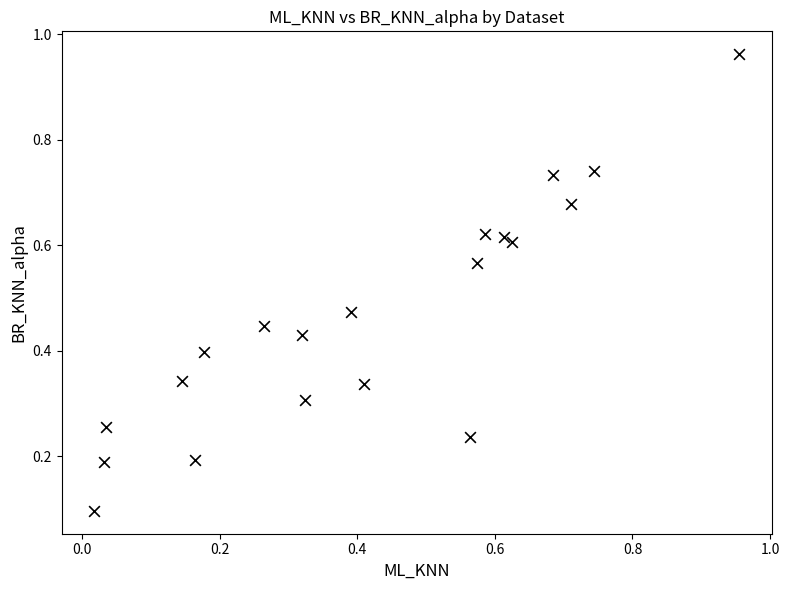

What is the range of Y values (max minus min)?

0.9